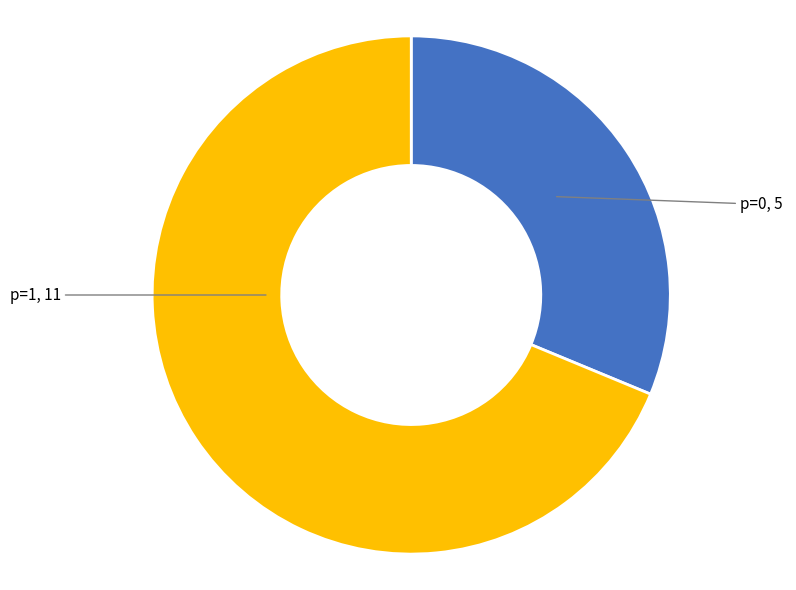

Is there a majority slice in this chart?

Yes